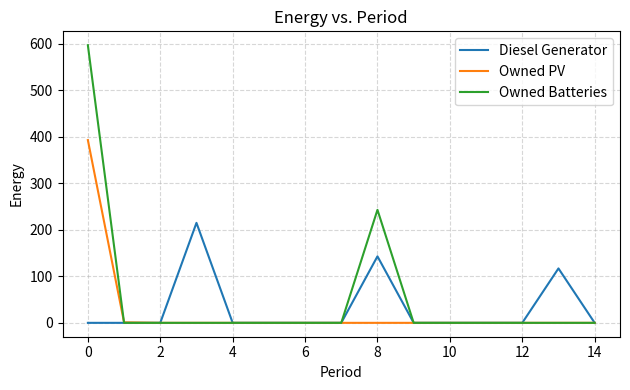

List the series in order of their peak value, lowest first.

Diesel Generator, Owned PV, Owned Batteries